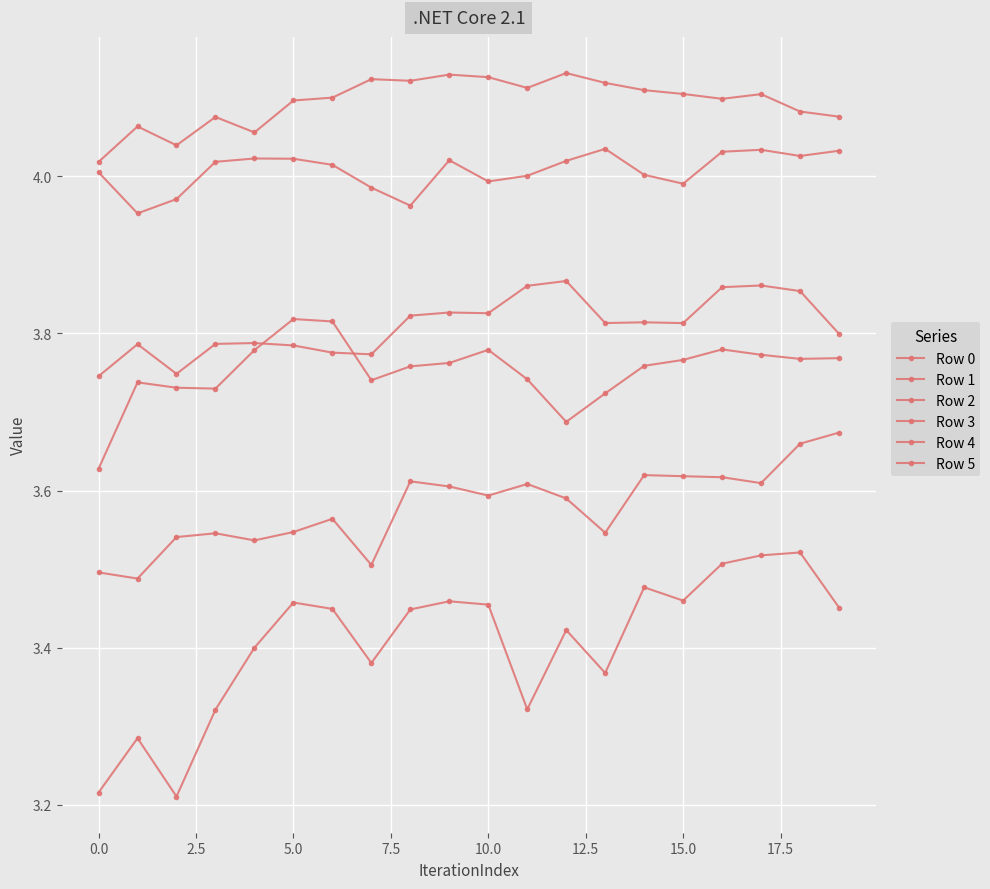

What is the average value of the Row 4 series?

3.6